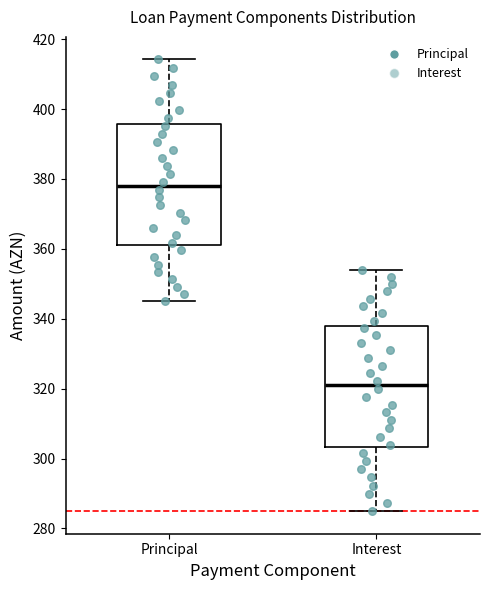

Reading left to right, read every box against the y-axis: the position of its median line, the range the box covers, and the ends of its whiskers. The values are not printed on the chart, so give them approximately, as read against the axis.

Principal: median 378, box 362 to 396, whiskers 346 to 414
Interest: median 322, box 304 to 338, whiskers 284 to 354